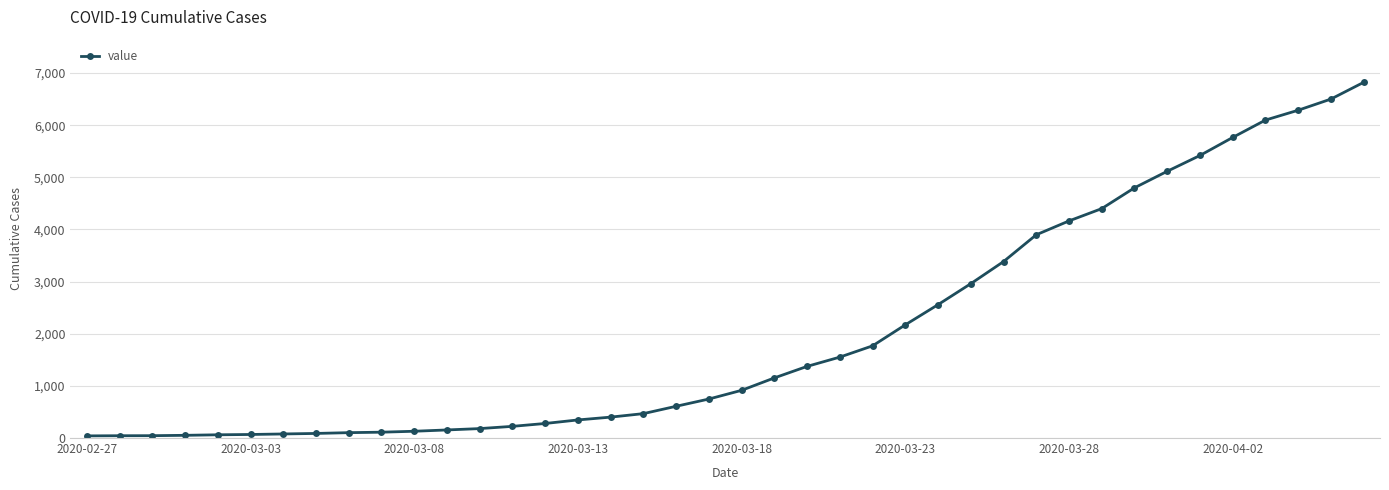

What is the greatest value displayed?

6822